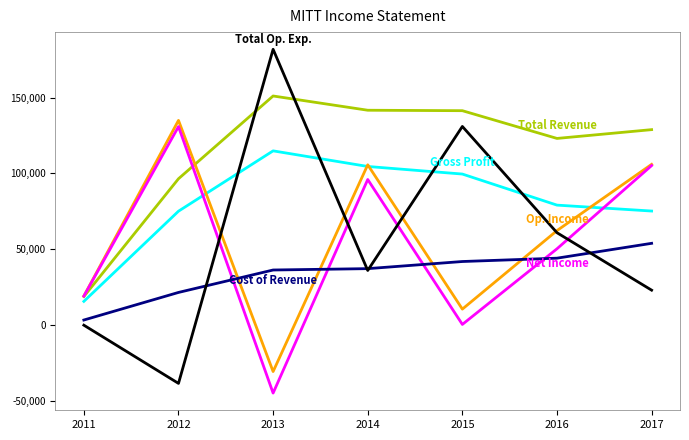

What is the minimum value shown in the chart?

-45000